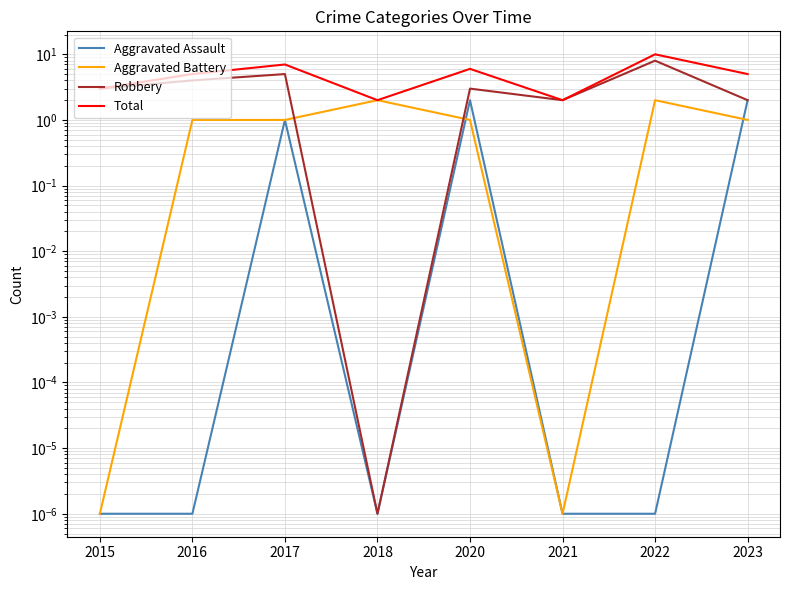

How many values in the Total series are below 5?

3